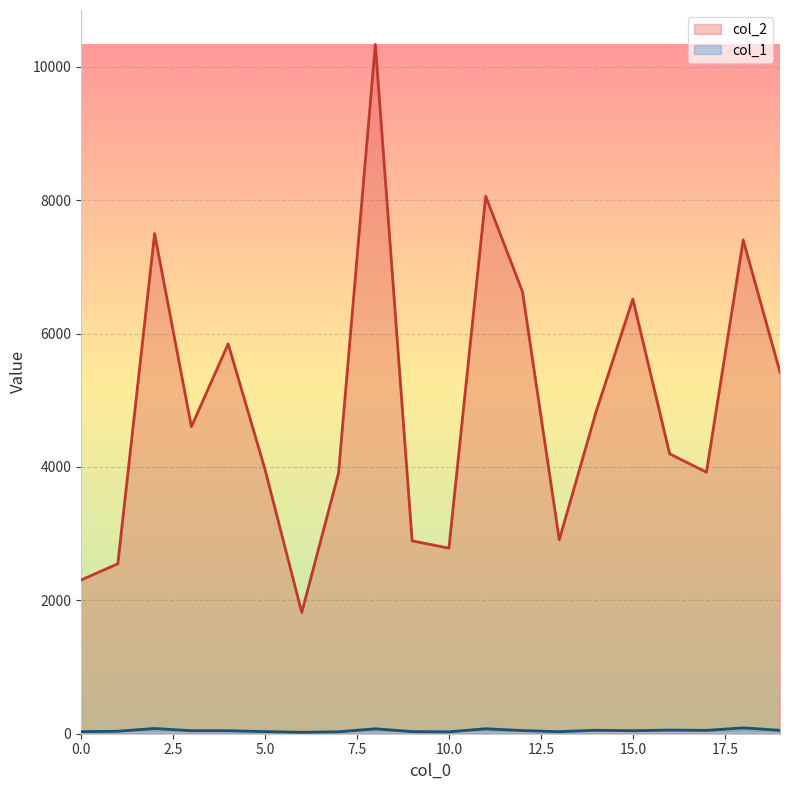

Which series has the largest total across all categories?

col_2